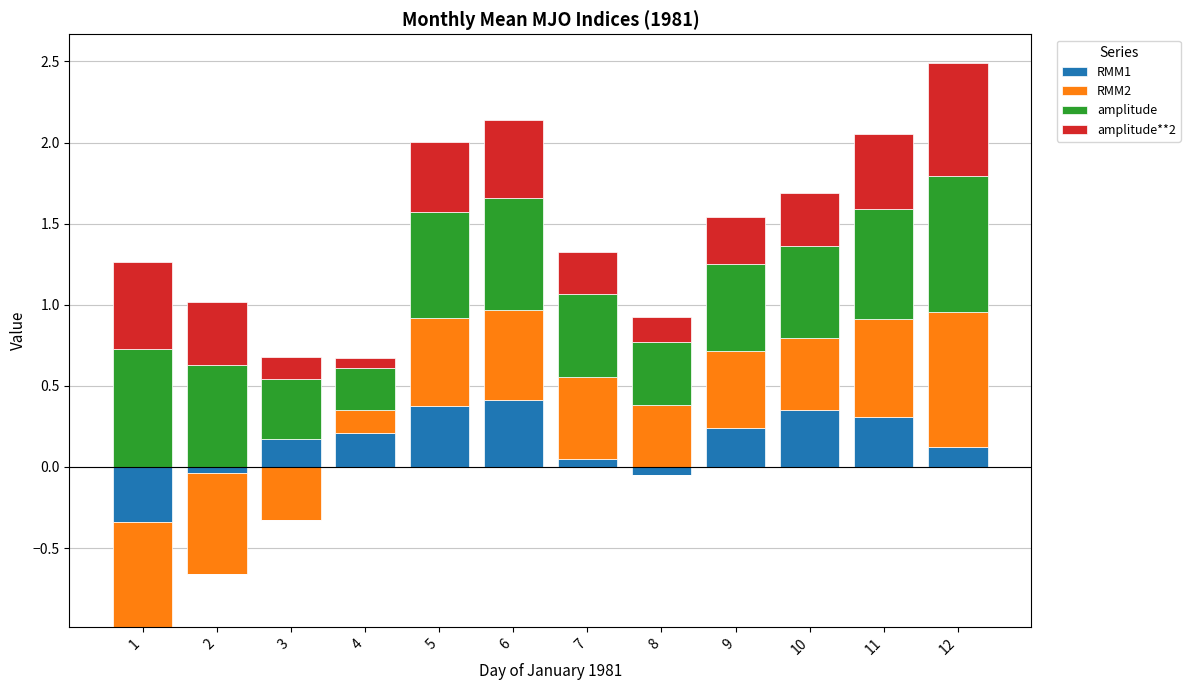

The value of RMM1 at 2 is -0.2. True or false?

False